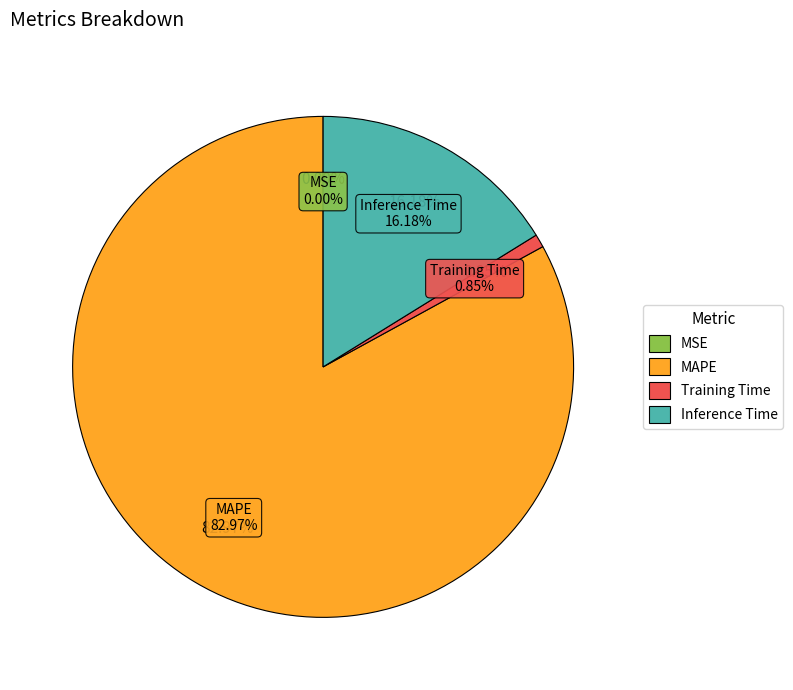

Is MAPE the majority of the pie?

Yes